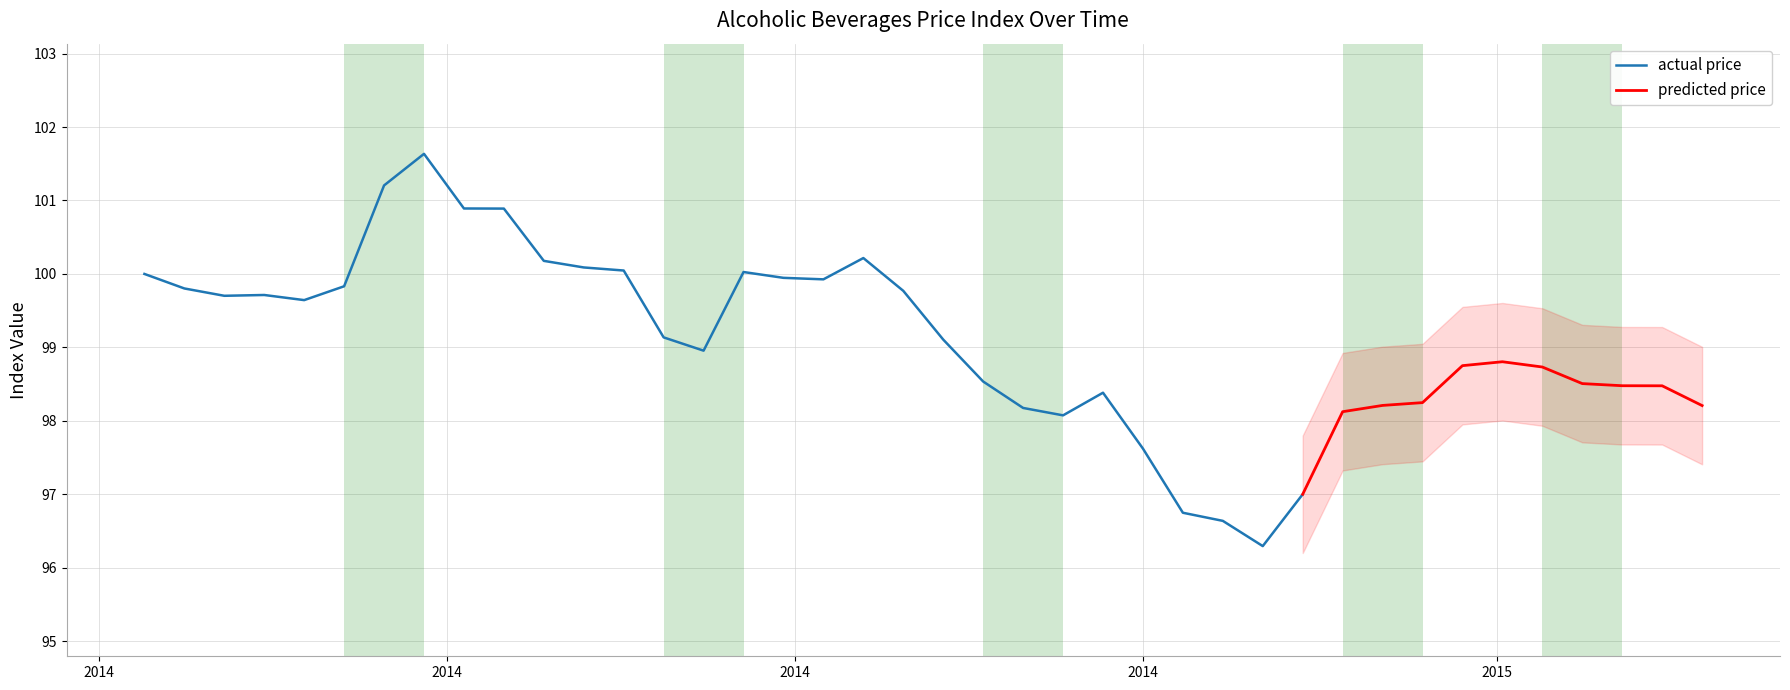

What is the greatest value displayed?

101.6